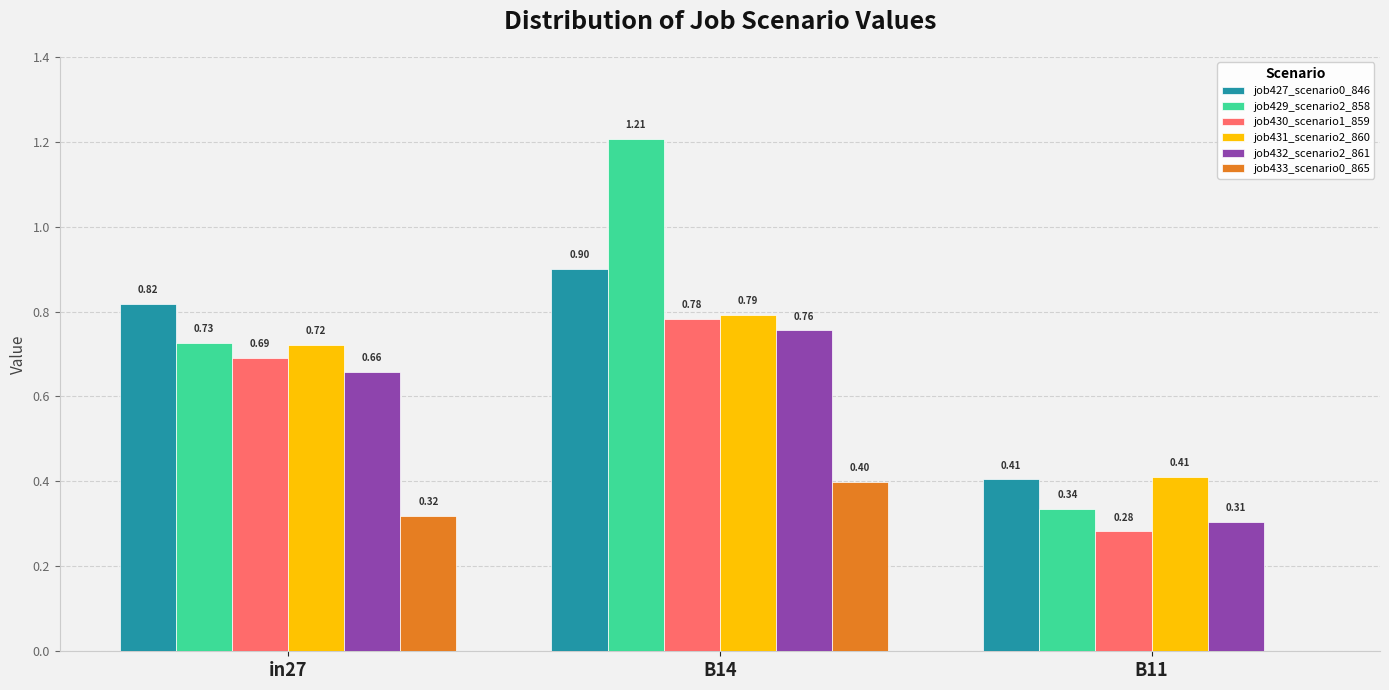

How many groups of bars are there?

3